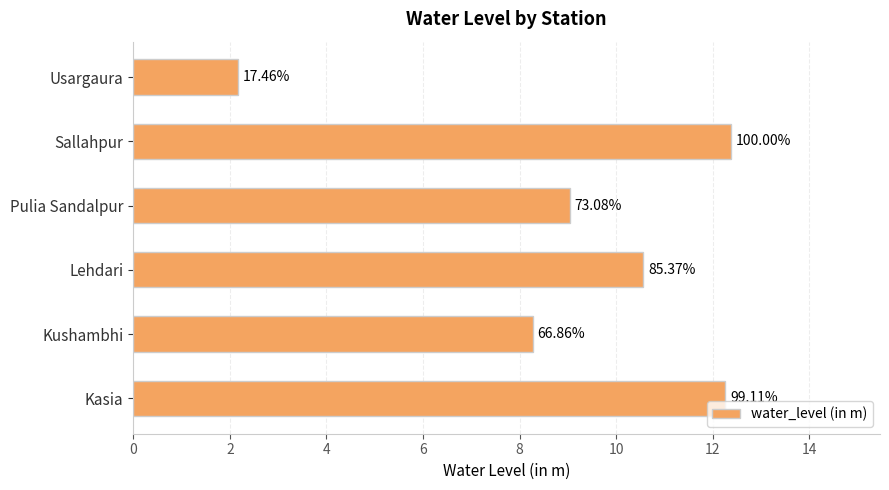

How many bars are there in total?

6